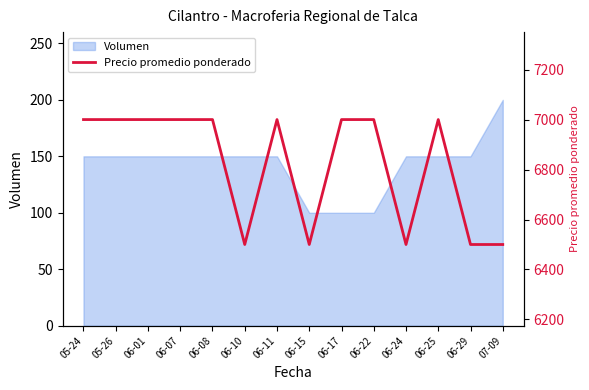

What is the difference between the maximum and second lowest values?

500